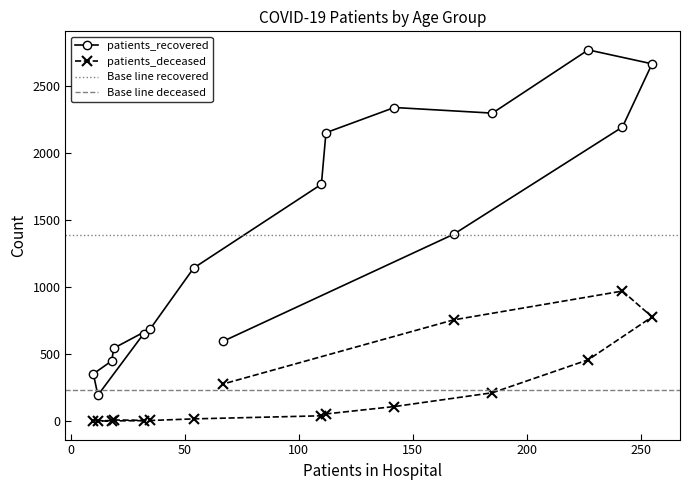

Reading right to left, transcribe all the data shown in this chart.

patients_recovered: 596	1394	2194	2666	2770	2298	2340	2152	1767	1142	689	544	448	352	193	650
patients_deceased: 277	755	970	777	457	211	108	53	39	16	4	8	3	2	0	3